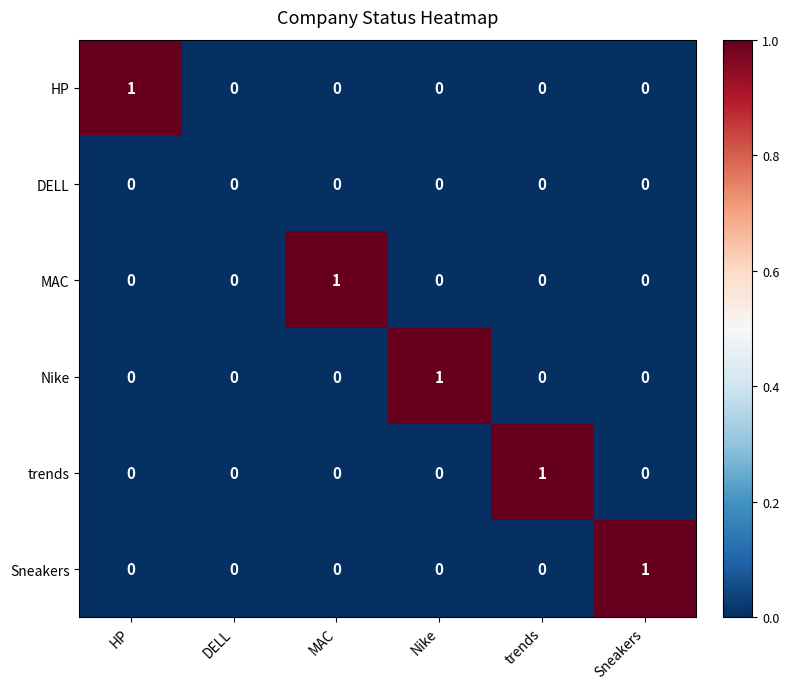

What is the total value across all series at Sneakers?

1